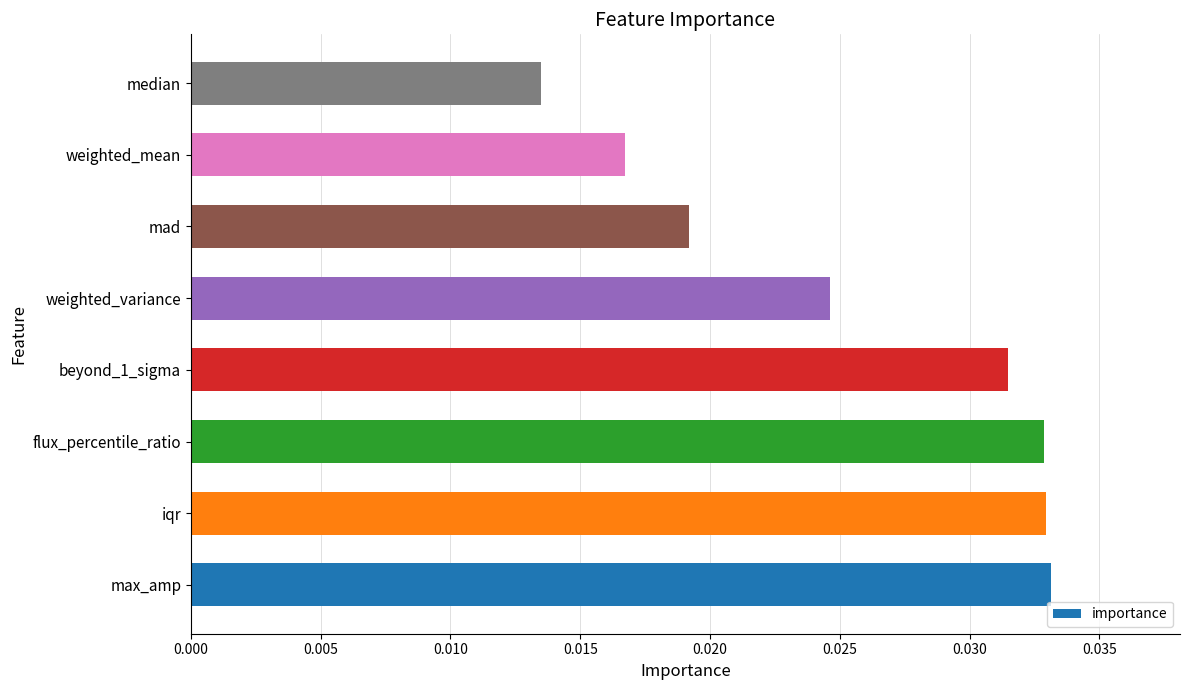

Which has a higher value, weighted_variance or flux_percentile_ratio?

flux_percentile_ratio